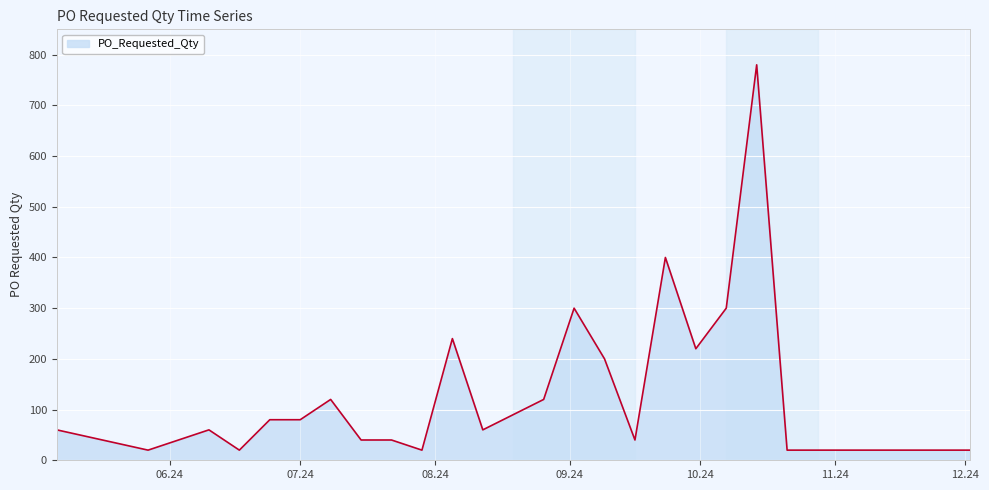

What is the maximum value shown in the chart?

780